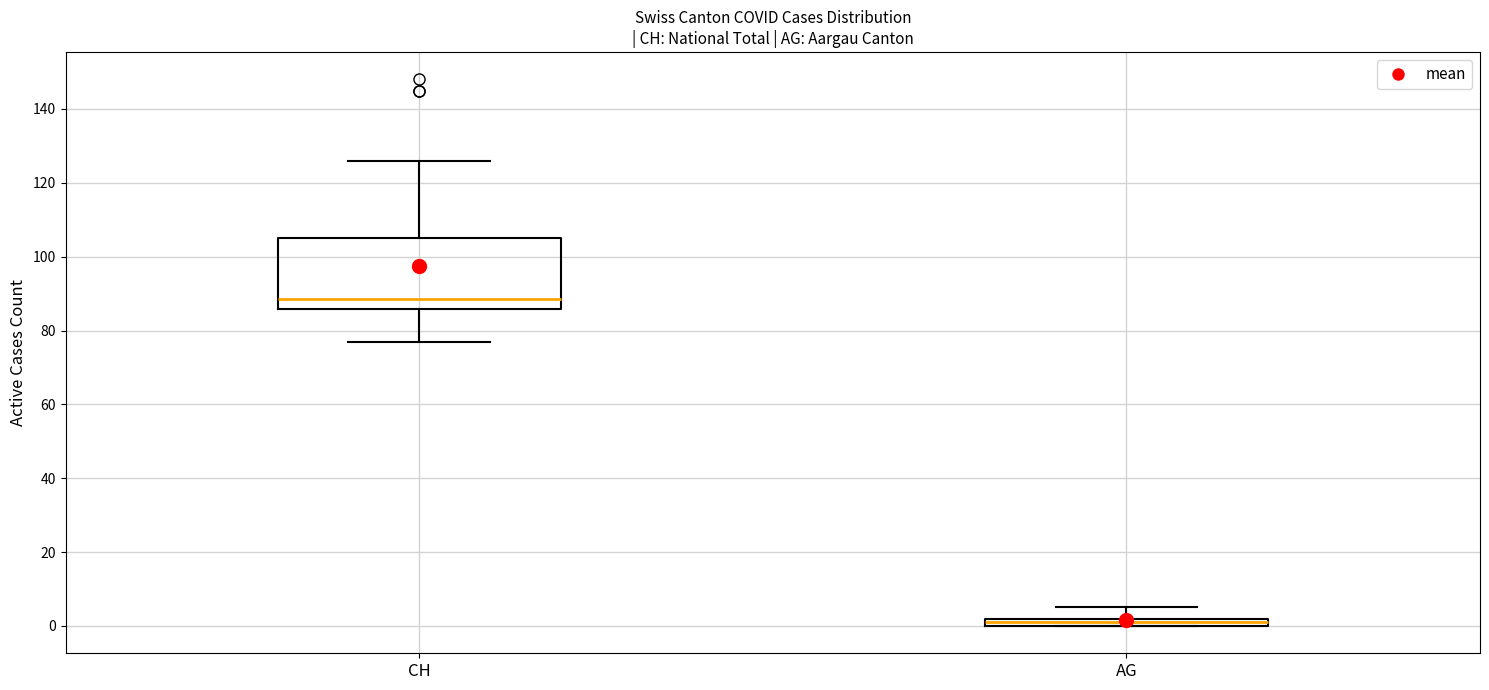

Comparing the boxes themselves (not the whiskers), which one is the tallest?

CH